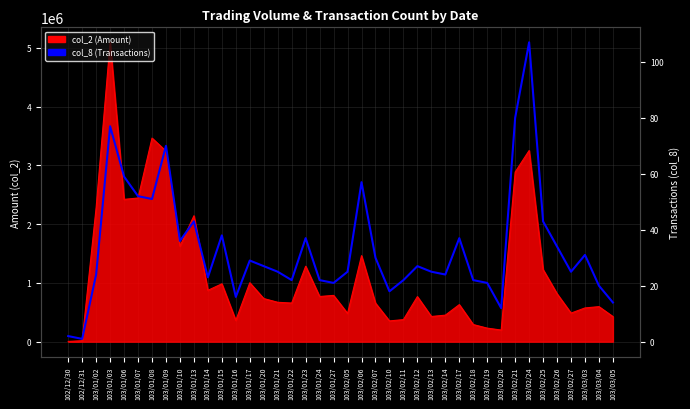

Which has a higher value, 103/03/05 or 103/01/10?

103/01/10